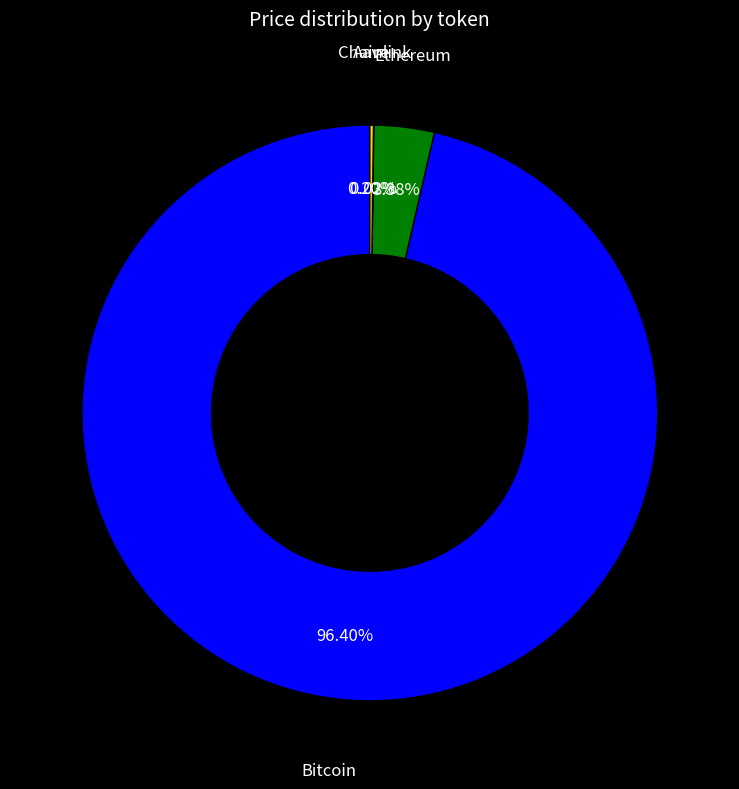

Does Bitcoin account for over 50% of the chart?

Yes